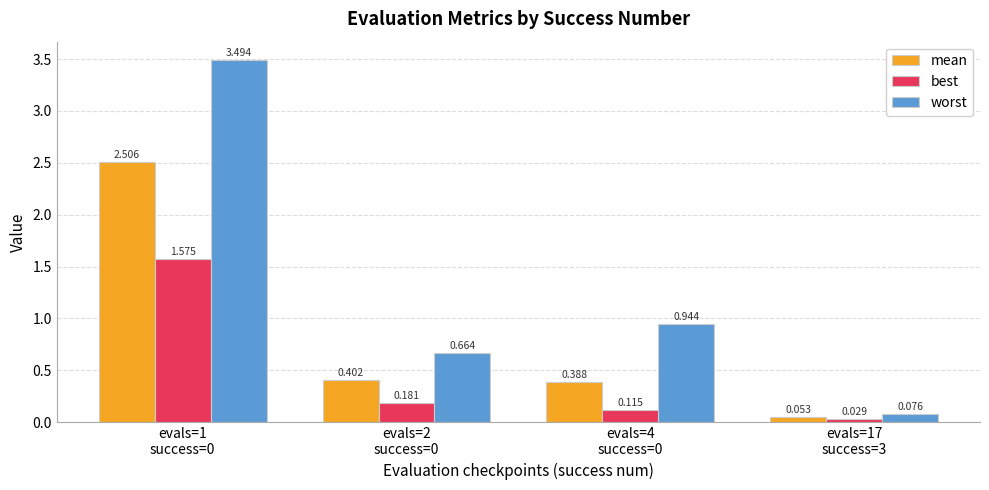

What position from the left is evals=4
success=0?

3